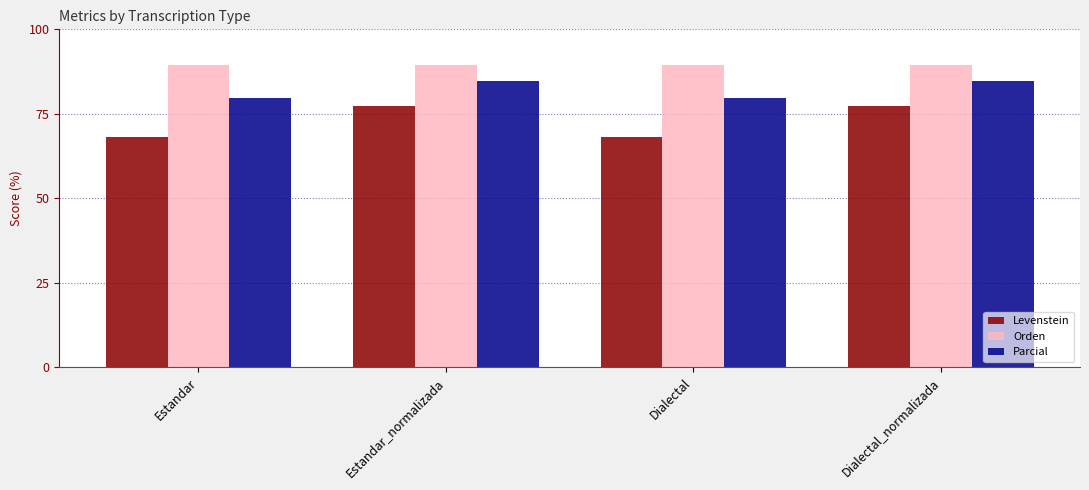

What is the difference between the Levenstein values at Estandar and Dialectal_normalizada?

9.1